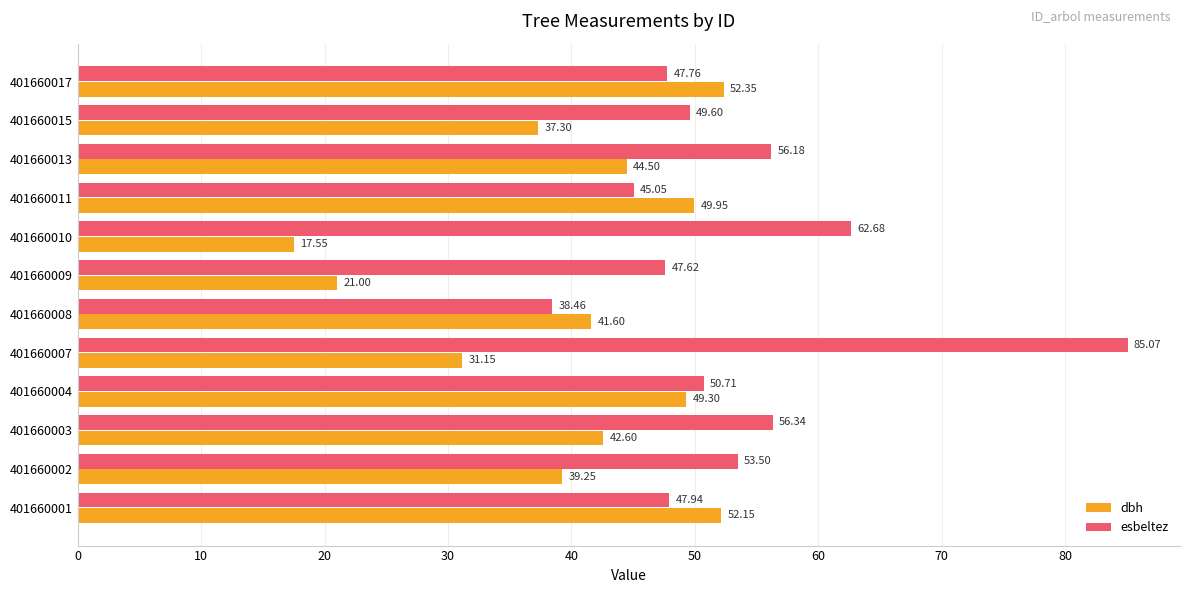

At which label does dbh reach its minimum?

401660010